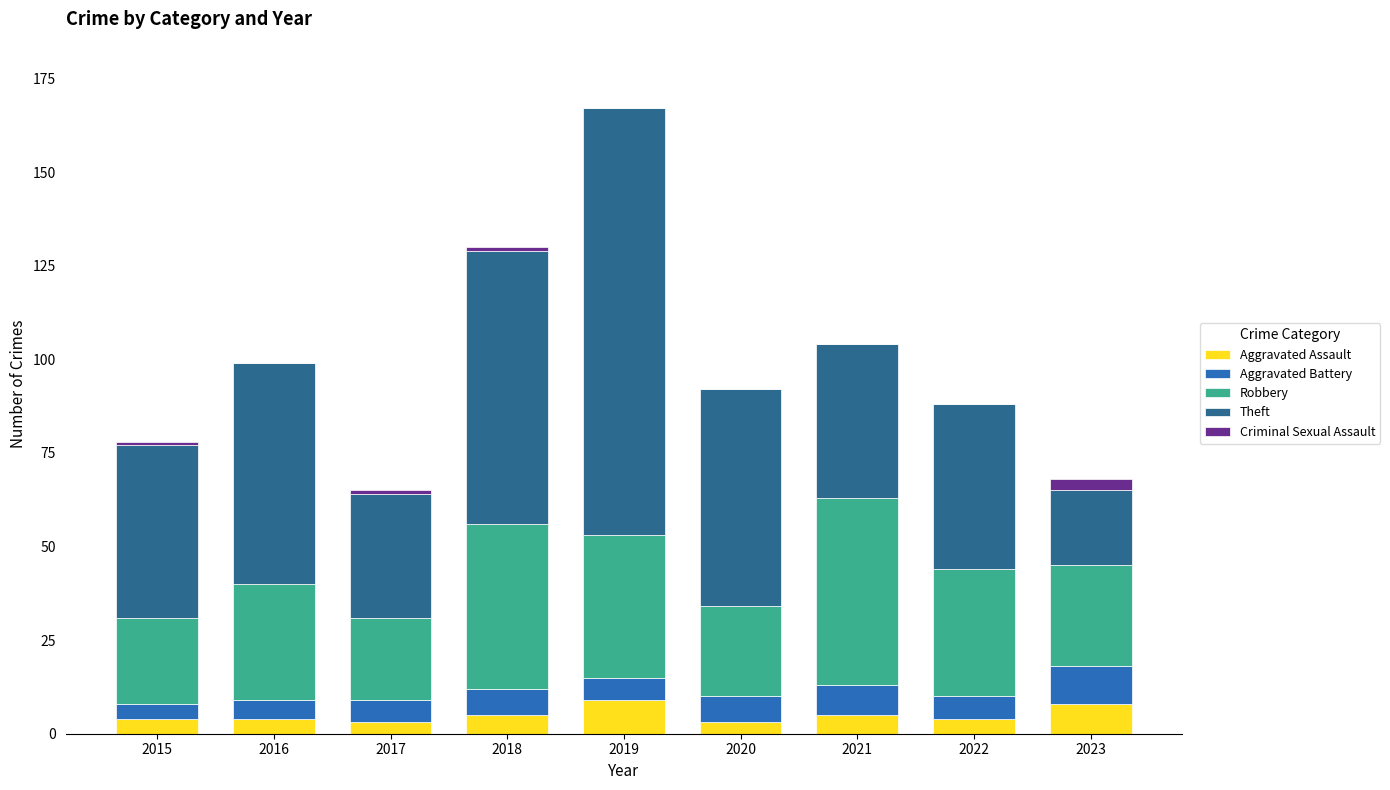

Is it true that Aggravated Assault equals 4 at 2015?

True